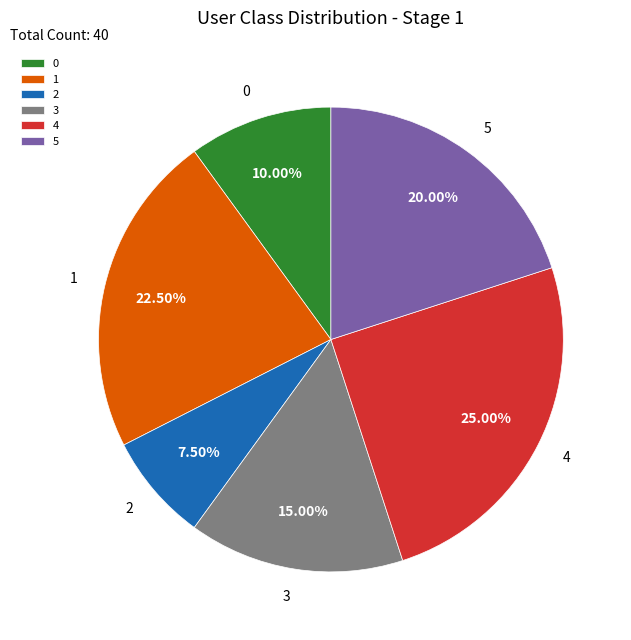

Approximately how many times larger is the value at 3 compared to 2?

2.0